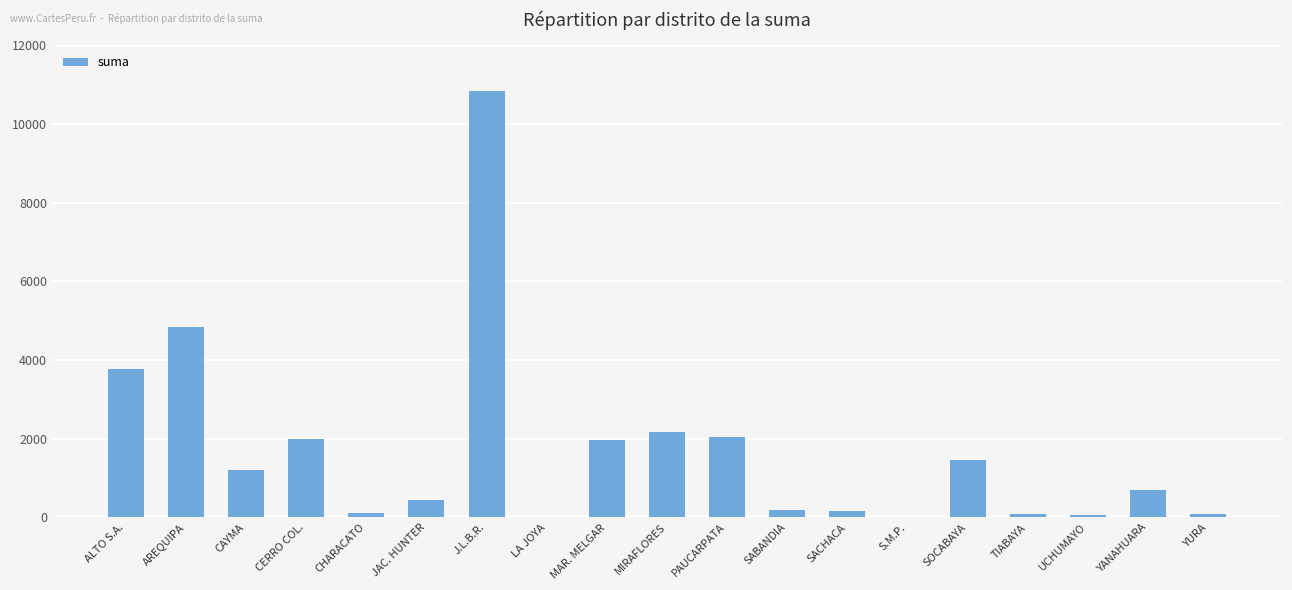

Which has a higher value, YURA or ALTO S.A.?

ALTO S.A.